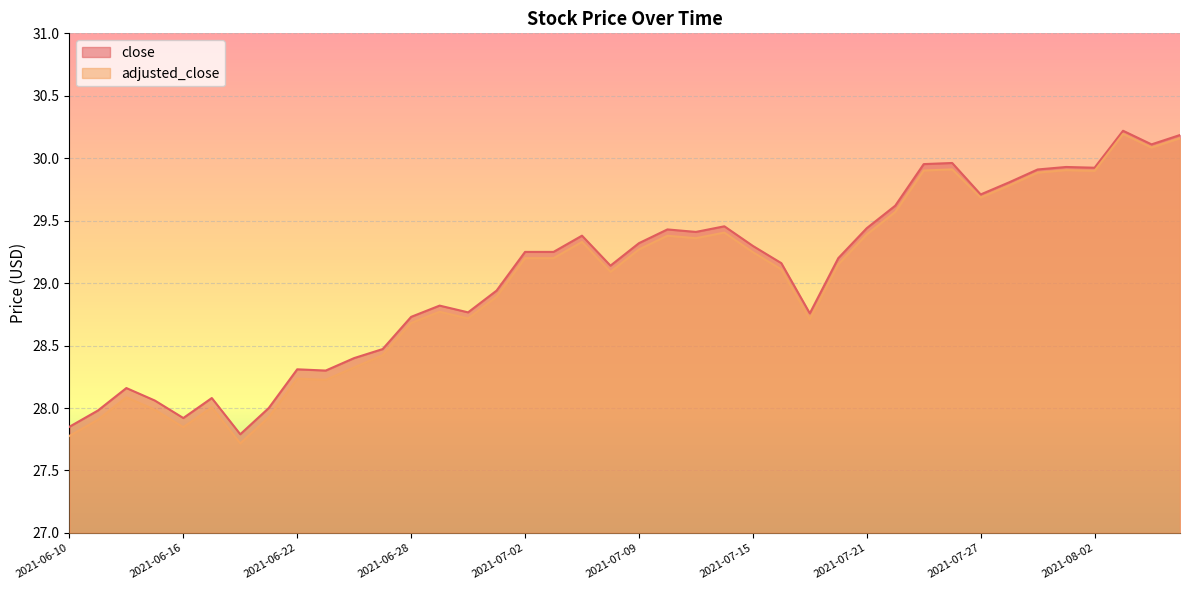

Reading left to right, list all the values displayed in this chart.

close: 27.9	28.0	28.2	28.1	27.9	28.1	27.8	28.0	28.3	28.3	28.4	28.5	28.7	28.8	28.8	28.9	29.2	29.2	29.4	29.1	29.3	29.4	29.4	29.5	29.3	29.2	28.8	29.2	29.4	29.6	30.0	30.0	29.7	29.8	29.9	29.9	29.9	30.2	30.1	30.2
adjusted_close: 27.8	27.9	28.1	28.0	27.8	28.0	27.7	27.9	28.2	28.2	28.3	28.4	28.7	28.8	28.7	28.9	29.2	29.2	29.3	29.1	29.3	29.4	29.4	29.4	29.2	29.1	28.7	29.1	29.4	29.6	29.9	29.9	29.7	29.8	29.9	29.9	29.9	30.2	30.1	30.2